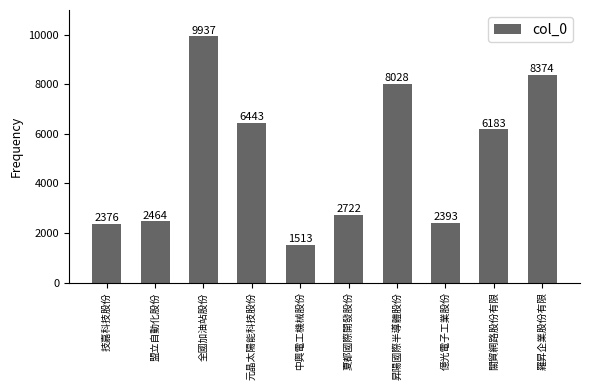

Where is the data nearest to the value 5725?

關貿網路股份有限